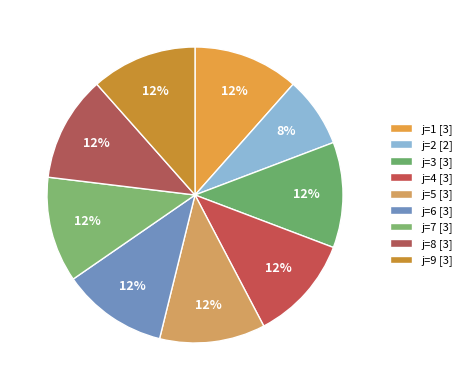

To the nearest percent, what is the average slice percentage?

11%